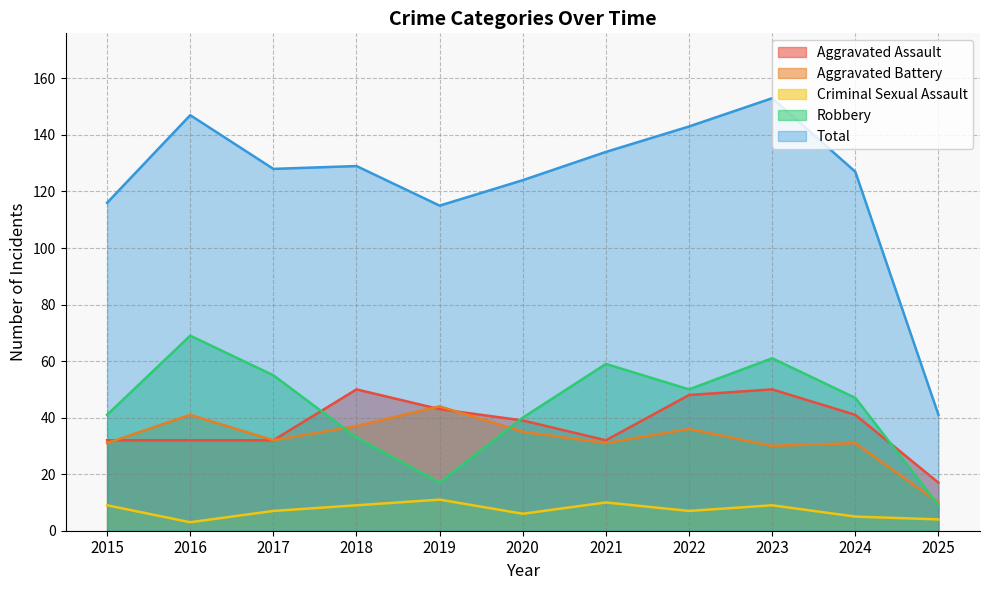

Reading left to right, extract all data points from this chart.

Aggravated Assault: 2015=32	2016=32	2017=32	2018=50	2019=43	2020=39	2021=32	2022=48	2023=50	2024=41	2025=17
Aggravated Battery: 2015=31	2016=41	2017=32	2018=37	2019=44	2020=35	2021=31	2022=36	2023=30	2024=31	2025=10
Criminal Sexual Assault: 2015=9	2016=3	2017=7	2018=9	2019=11	2020=6	2021=10	2022=7	2023=9	2024=5	2025=4
Robbery: 2015=41	2016=69	2017=55	2018=33	2019=17	2020=40	2021=59	2022=50	2023=61	2024=47	2025=9
Total: 2015=116	2016=147	2017=128	2018=129	2019=115	2020=124	2021=134	2022=143	2023=153	2024=127	2025=41